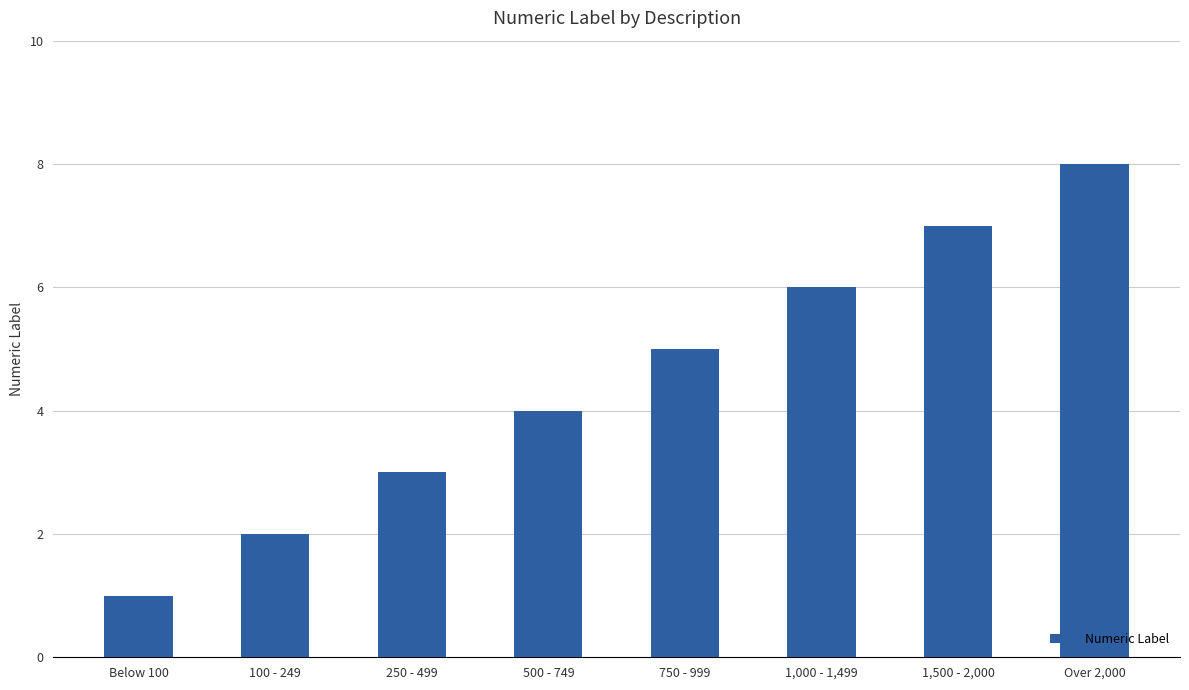

What position from the right is 1,500 - 2,000?

2